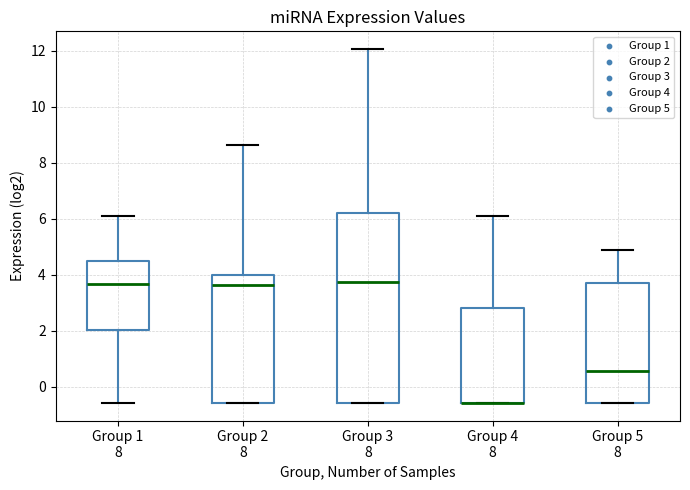

Reading left to right, transcribe this box plot: for each box, give where its median line is, the range the box spans, and where its two whiskers end, as read against the y-axis. The values are not printed on the chart, so give them approximately, as read against the axis.

Group 1 8: median 3.6, box 2.0 to 4.4, whiskers -0.6 to 6.0
Group 2 8: median 3.6, box -0.6 to 4.0, whiskers -0.6 to 8.6
Group 3 8: median 3.8, box -0.6 to 6.2, whiskers -0.6 to 12.0
Group 4 8: median -0.6 (drawn on the box's lower edge), box -0.6 to 2.8, whiskers -0.6 to 6.0
Group 5 8: median 0.6, box -0.6 to 3.8, whiskers -0.6 to 4.8